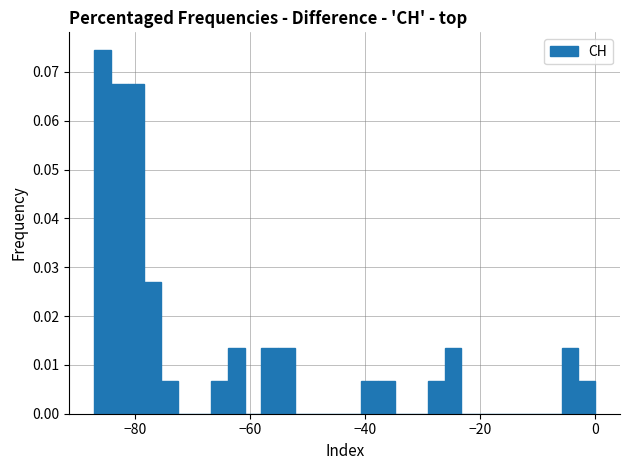

Around what value on the x-axis is the tallest bar? Give the approximate position of its centre, as read against the axis.

-86